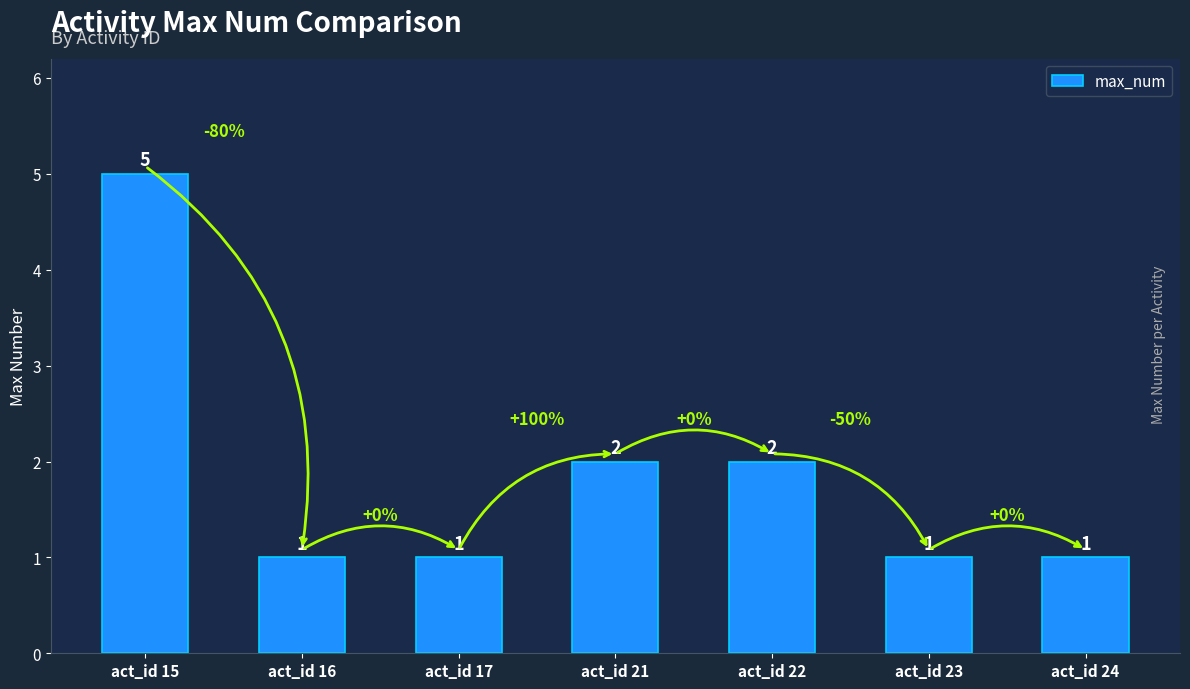

What is the value of the 7th bar from the left?

1